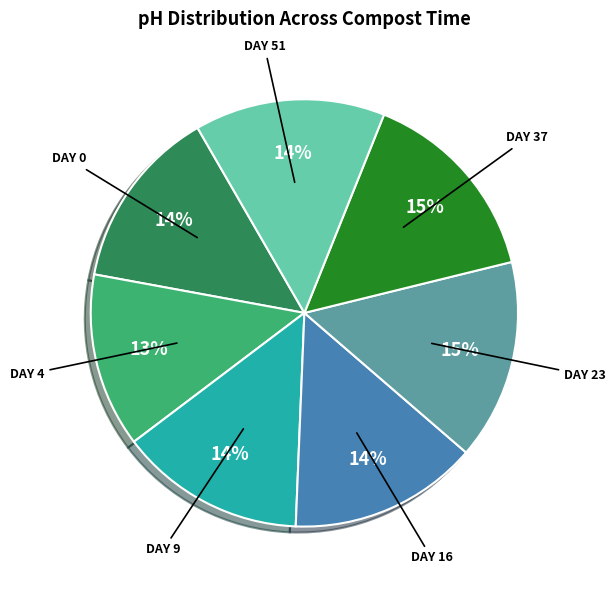

Is there a majority slice in this chart?

No